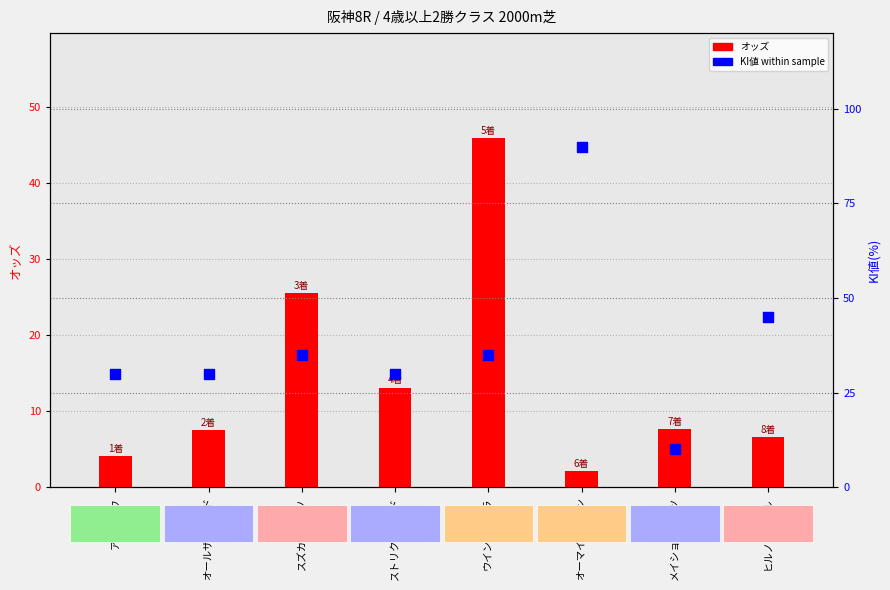

Which series contains the lowest Y value?

オッズ